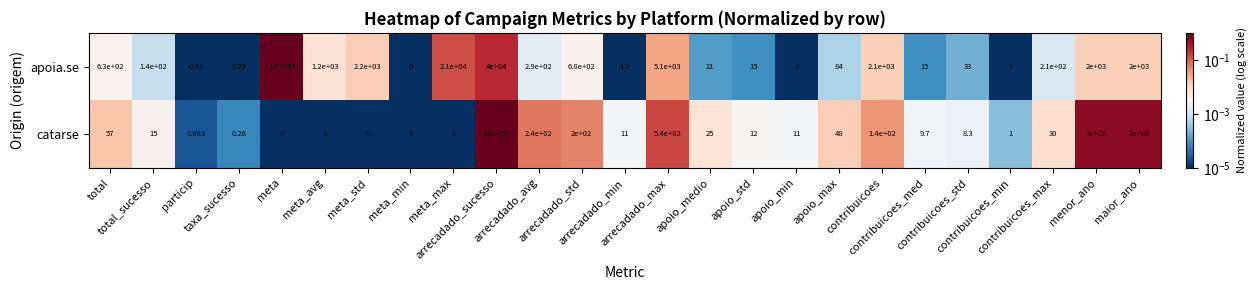

Rank the series by their maximum value, from lowest to highest.

catarse, apoia.se